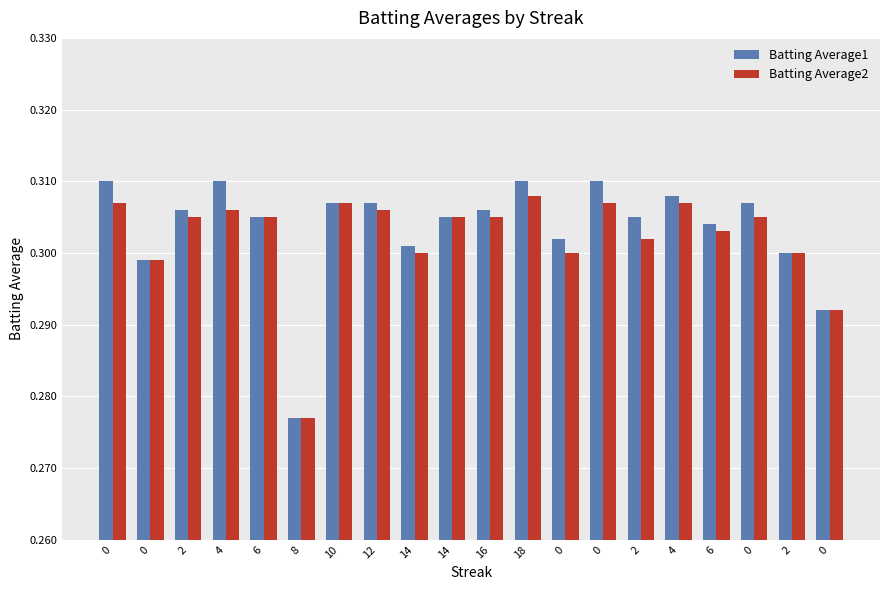

What is the sum of all Batting Average2 values?

6.0